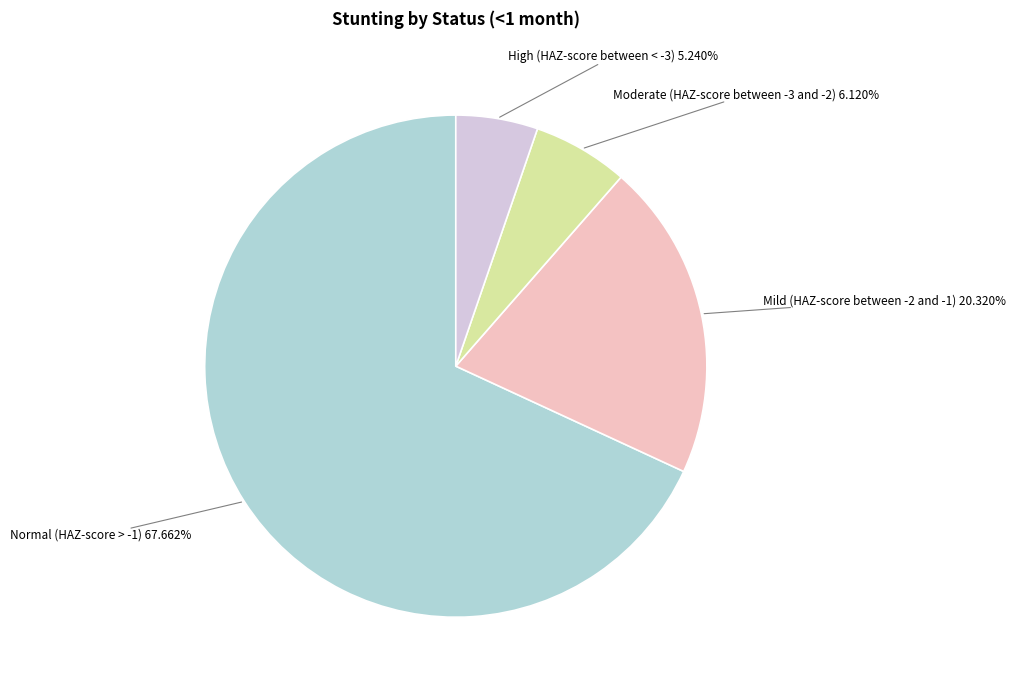

What percentage is the Mild (HAZ-score between -2 and -1) slice, to the nearest percent?

20%